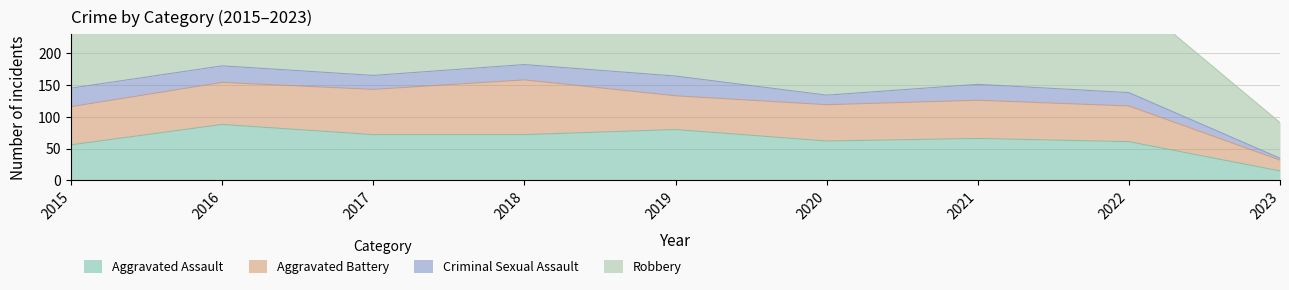

Is it true that Aggravated Assault equals 115 at 2019?

False